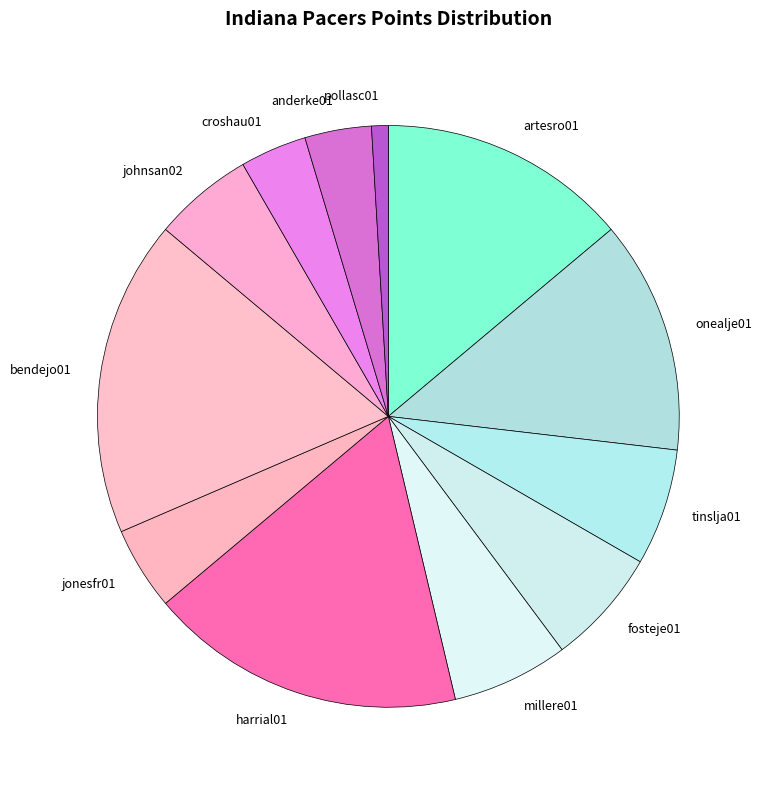

What is the ratio of the value at croshau01 to the value at jonesfr01?

0.8